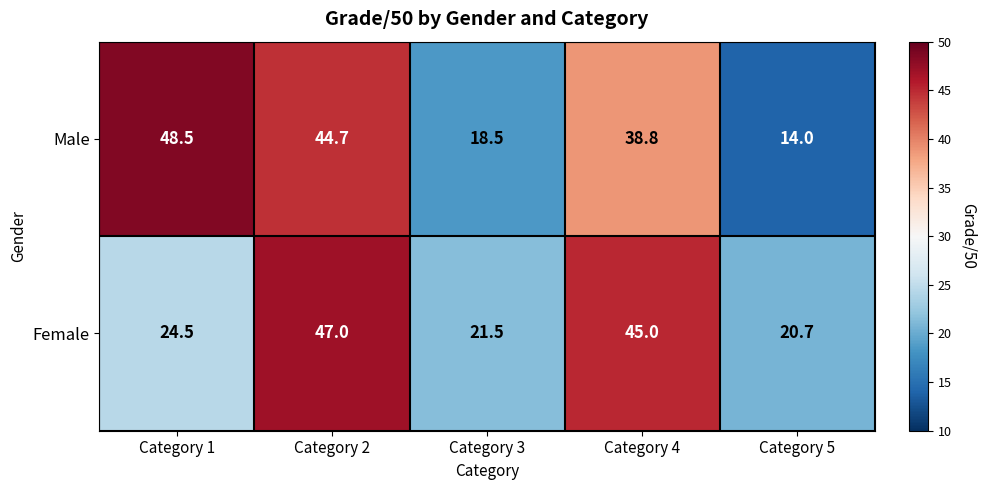

List the series in order of their overall mean, lowest first.

Female, Male